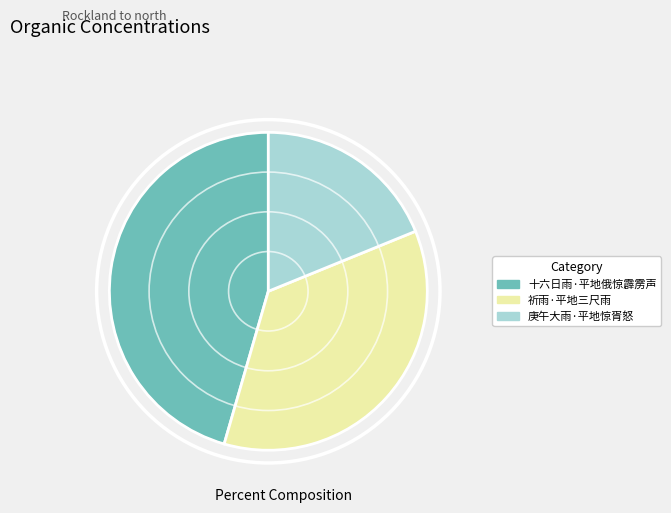

Does any single category account for the majority?

No